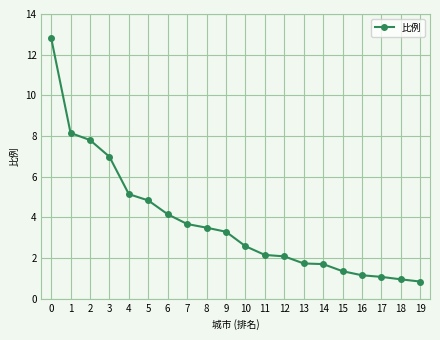

Approximately how many times larger is the value at 16 compared to 5?

0.2